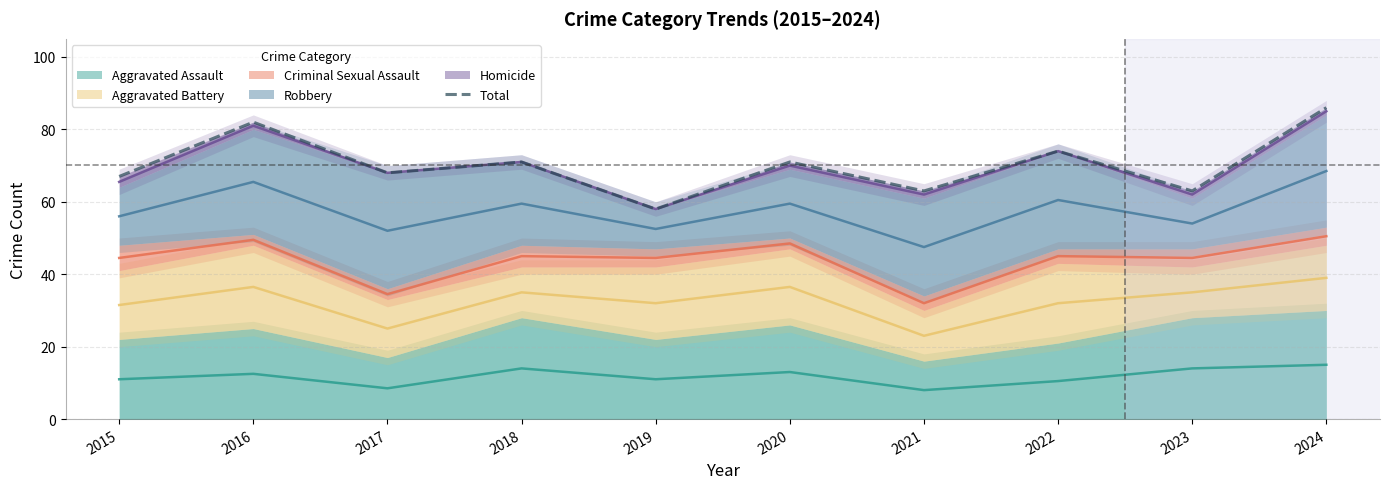

What is the greatest value displayed?

86